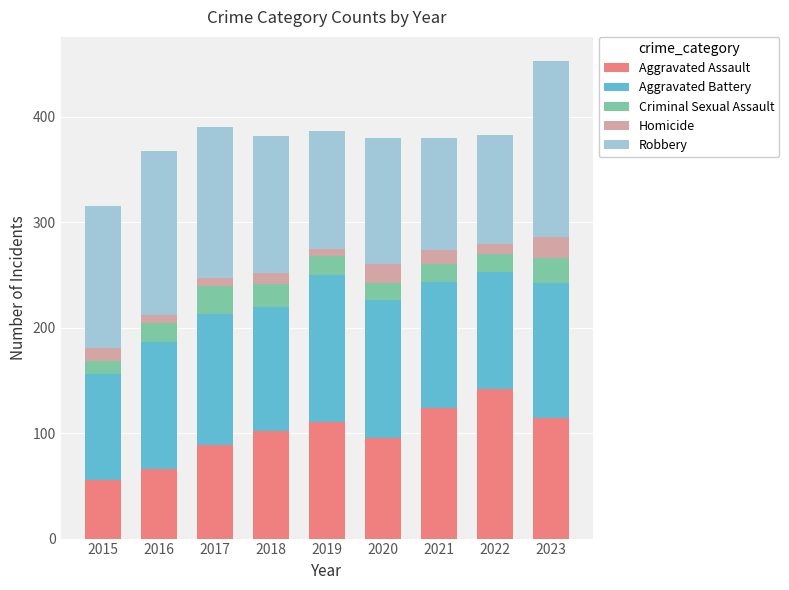

Which category has the lowest value in the Aggravated Assault series?

2015